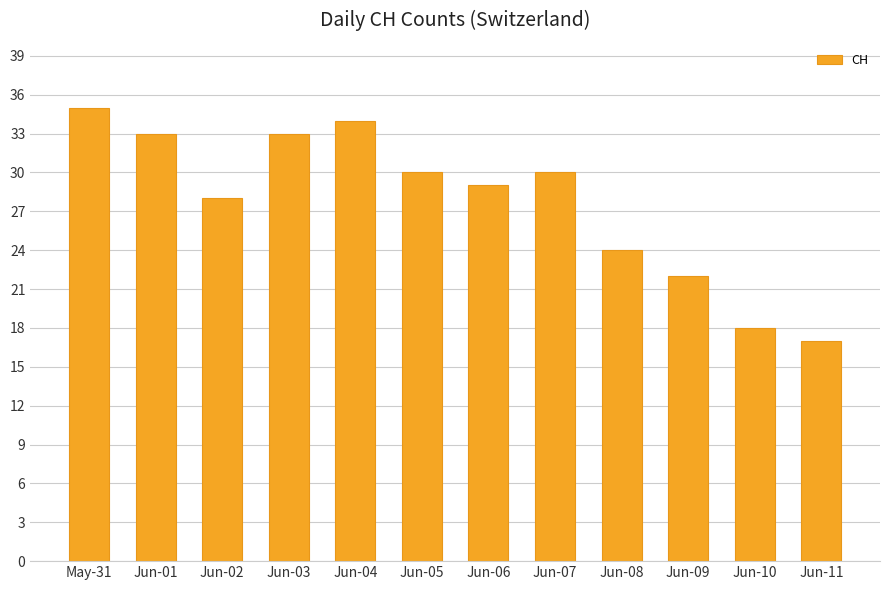

What is the minimum value shown in the chart?

17